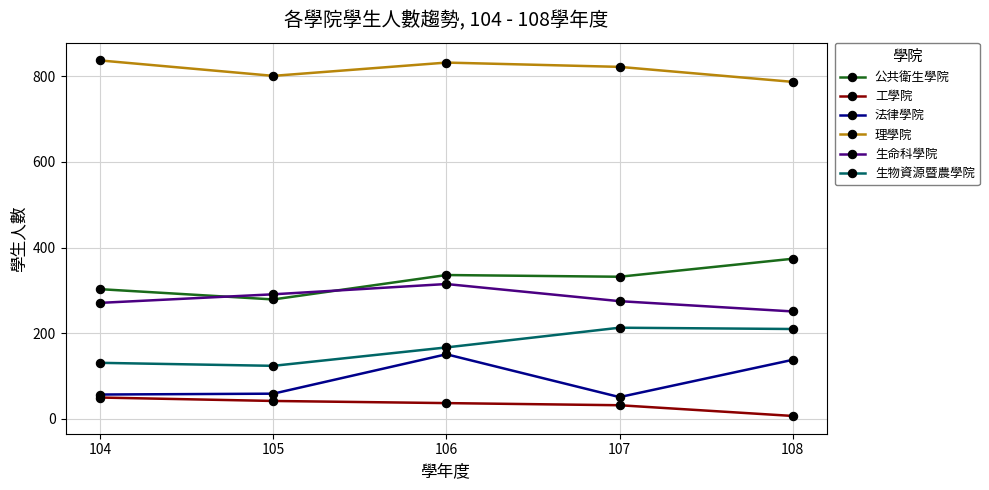

Is this an area chart (filled region under the line)?

No